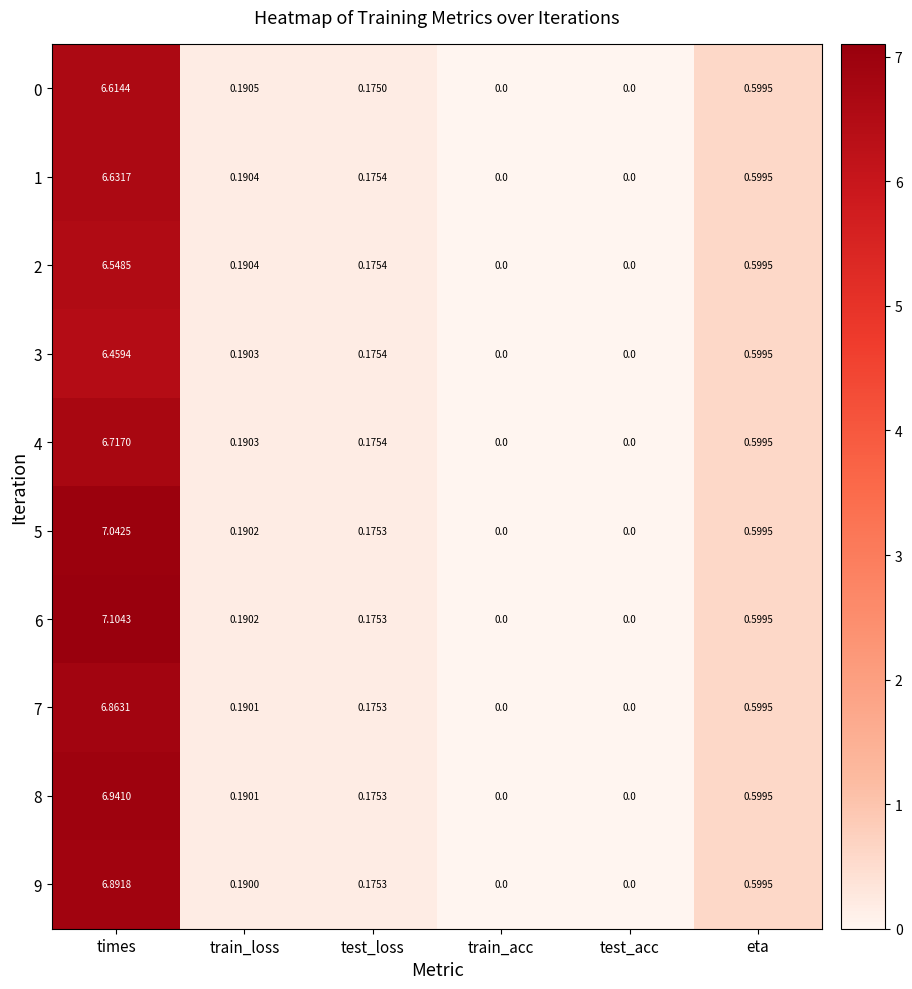

Which label corresponds to the largest value in the chart?

times